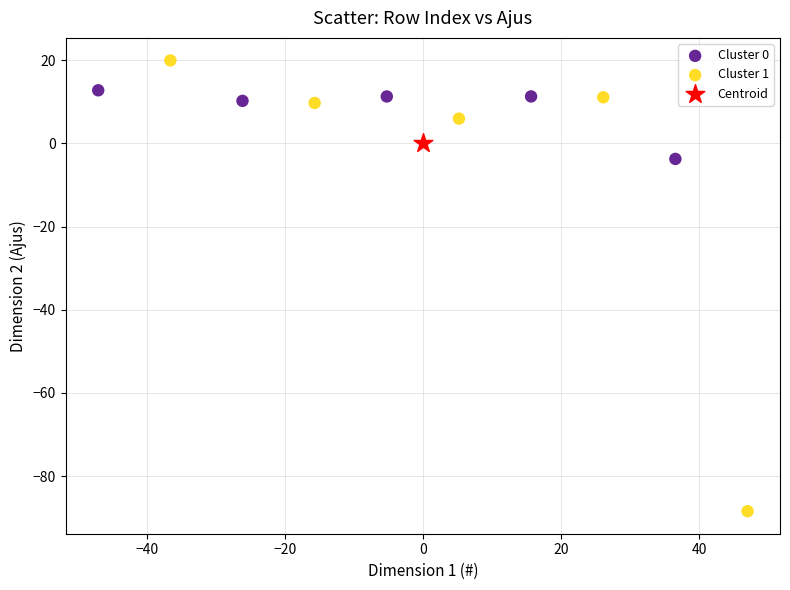

What are all the series names shown in the legend?

Cluster 0, Cluster 1, Centroid